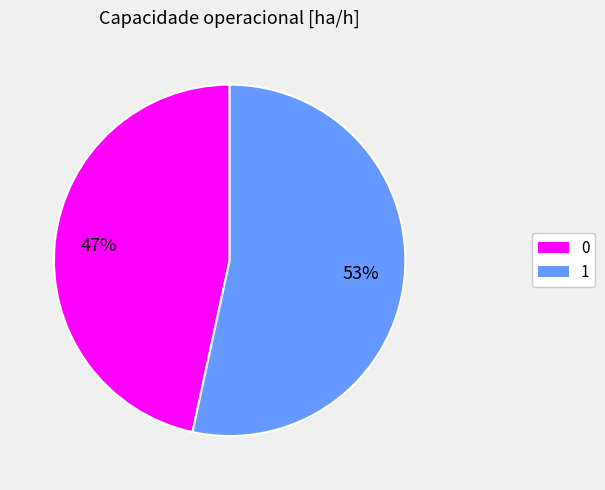

Which category accounts for the majority?

1